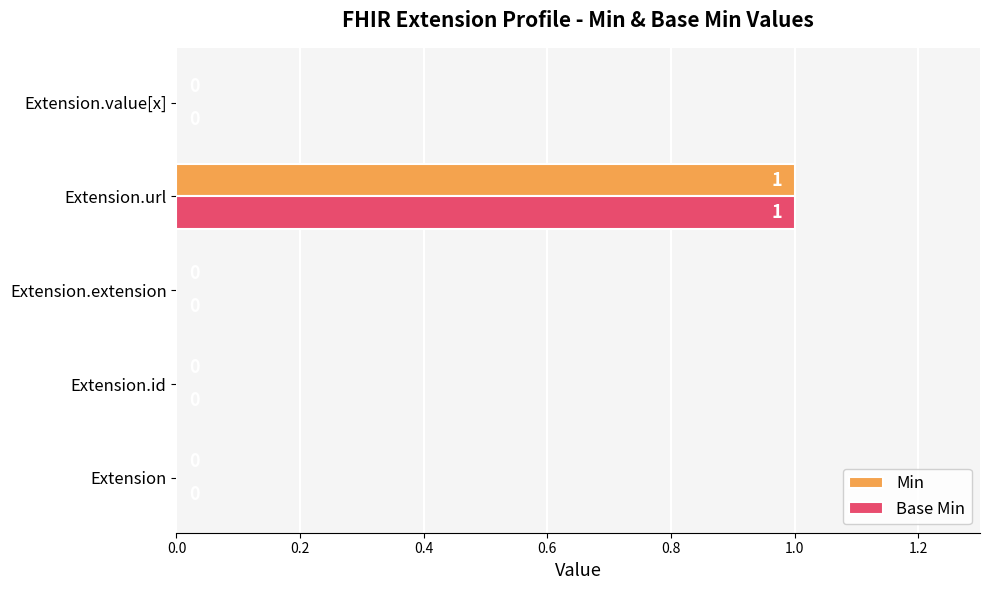

Count the number of data series in this chart.

2